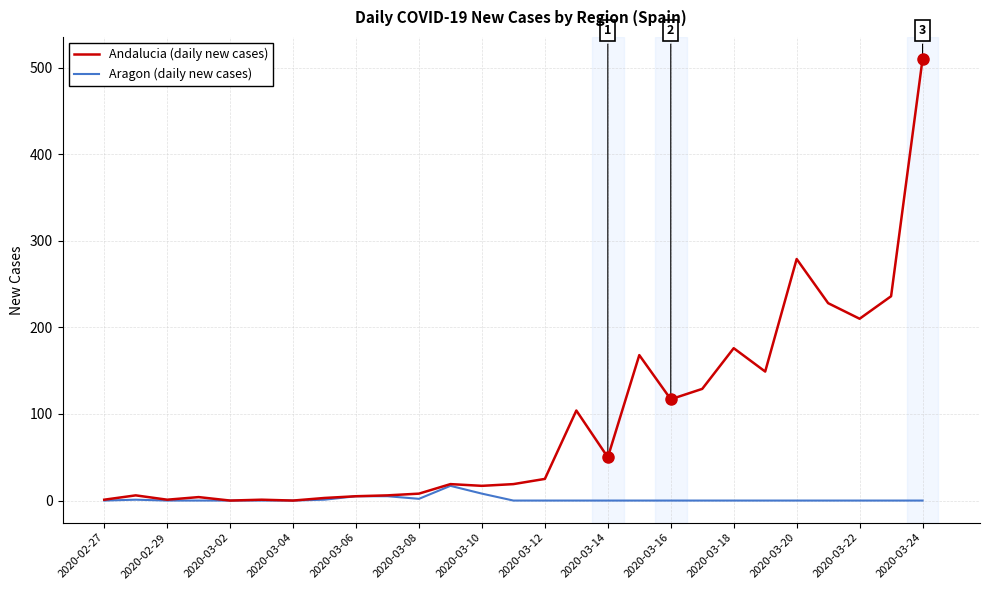

List the series in order of their peak value, lowest first.

Aragon (daily new cases), Andalucia (daily new cases)